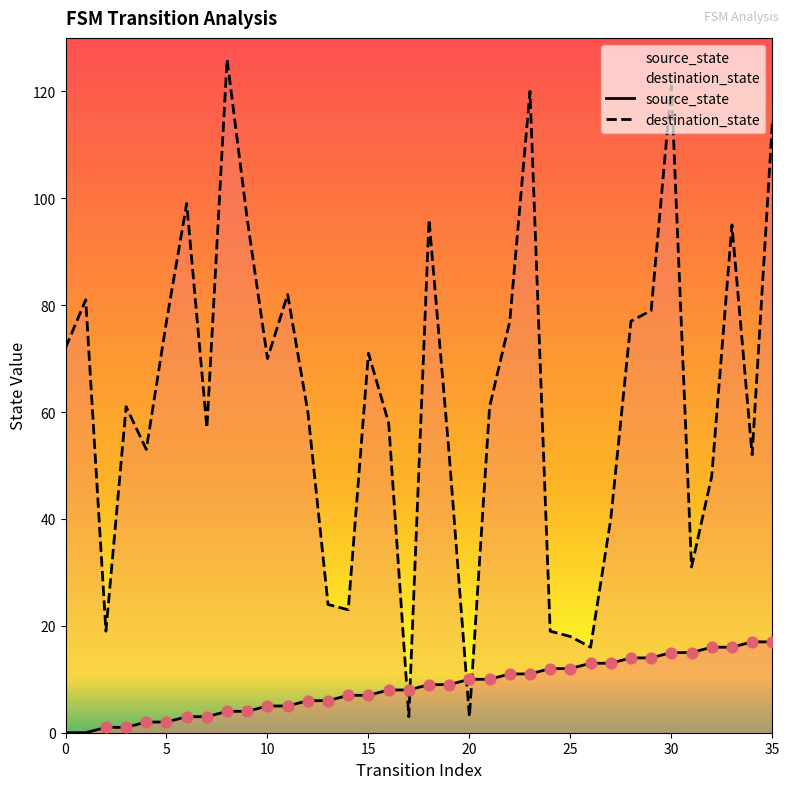

Which series has the largest total across all categories?

destination_state